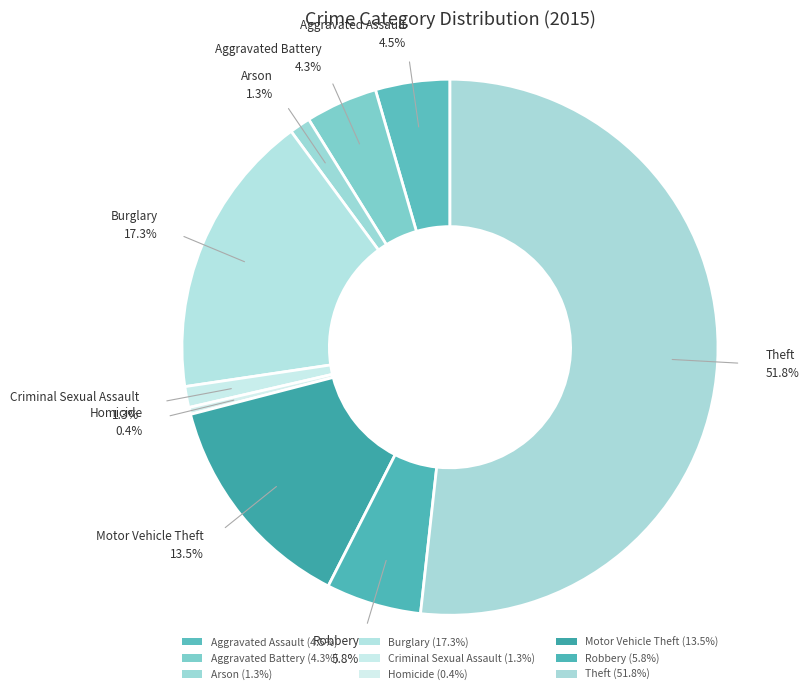

How many slices are in this pie chart?

9